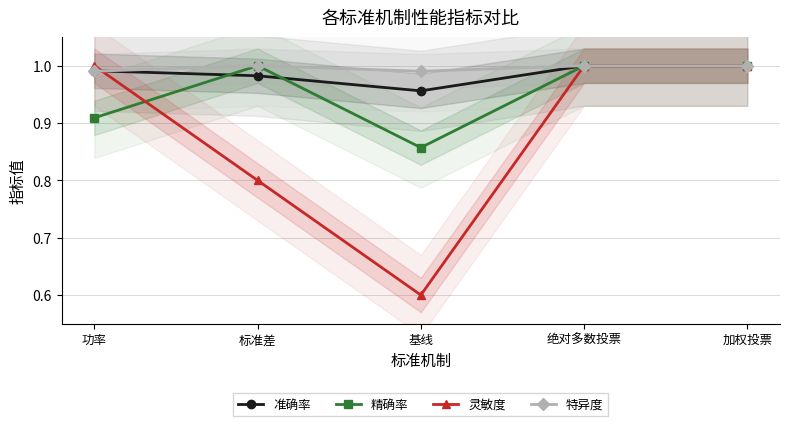

Does the chart display data point markers on the line(s)?

Yes